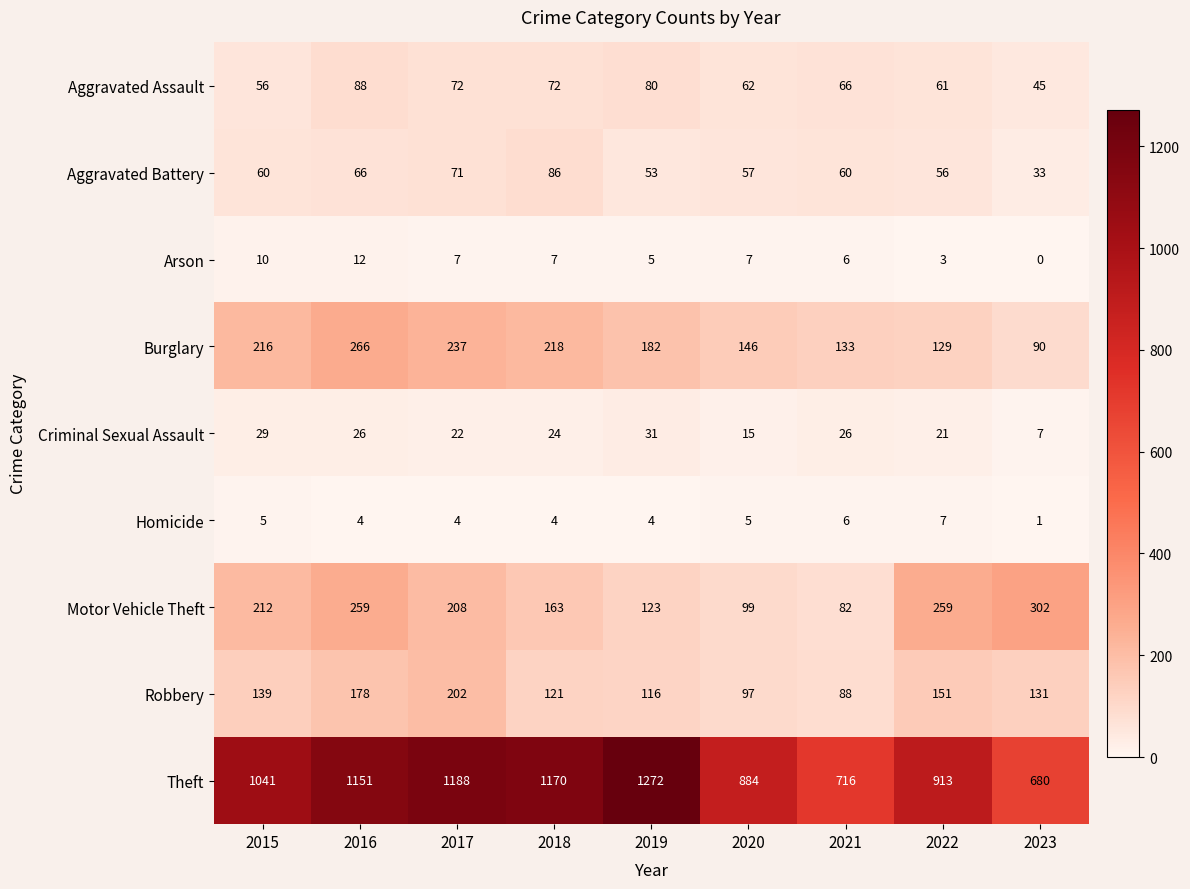

List the series in order of their peak value, lowest first.

Homicide, Arson, Criminal Sexual Assault, Aggravated Battery, Aggravated Assault, Robbery, Burglary, Motor Vehicle Theft, Theft